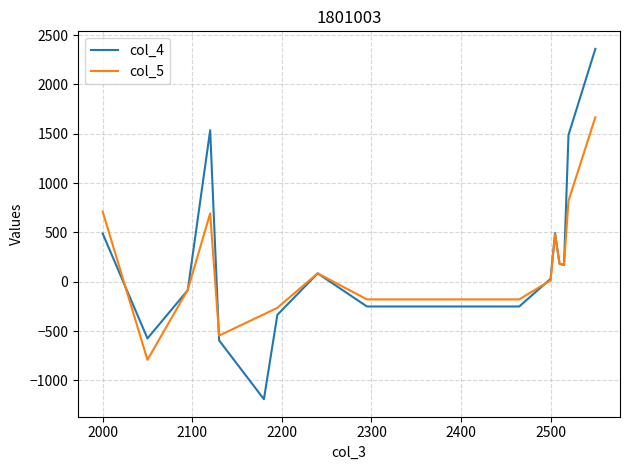

What is the smallest value displayed?

-1191